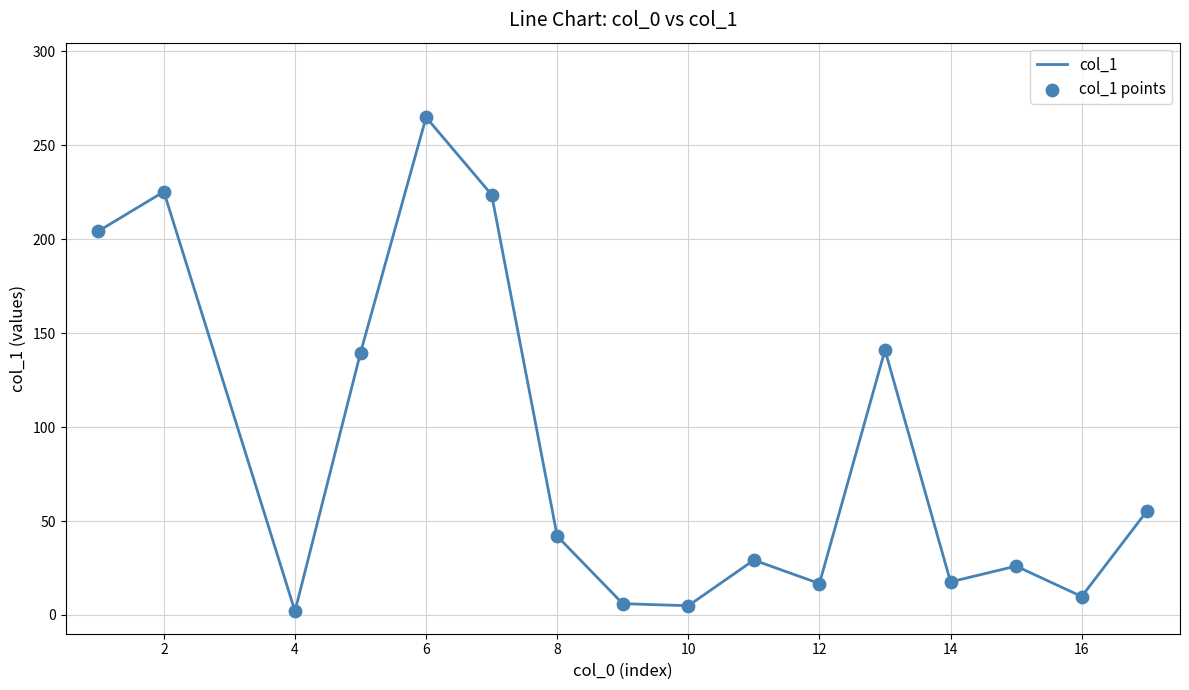

What is the maximum value shown in the chart?

264.9